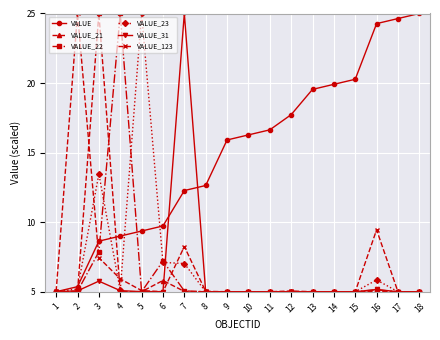

Where is VALUE_123 nearest to the value 15?

16